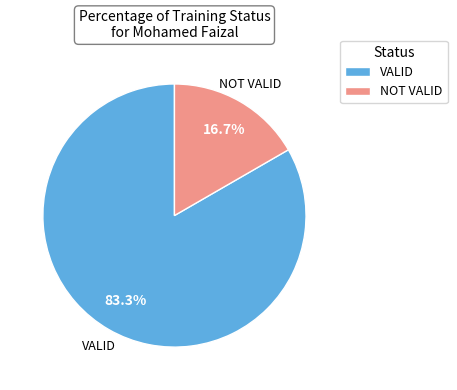

To the nearest percent, what is the difference between the largest and smallest slice percentages?

67%